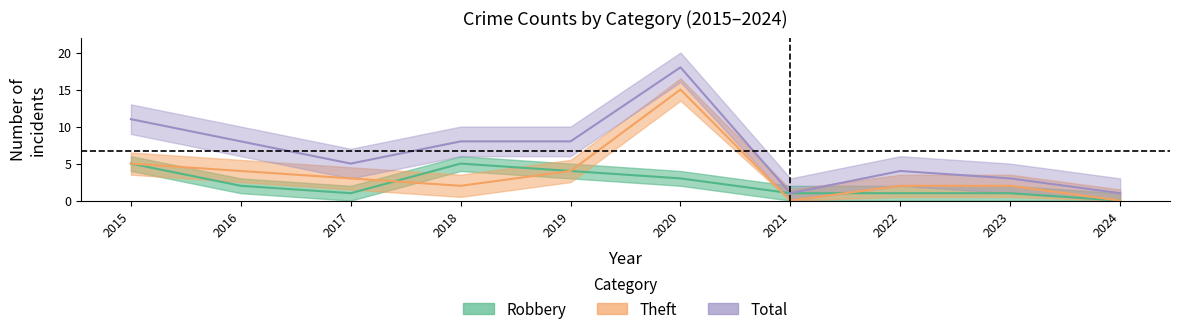

How many data points in Robbery are less than 2?

5